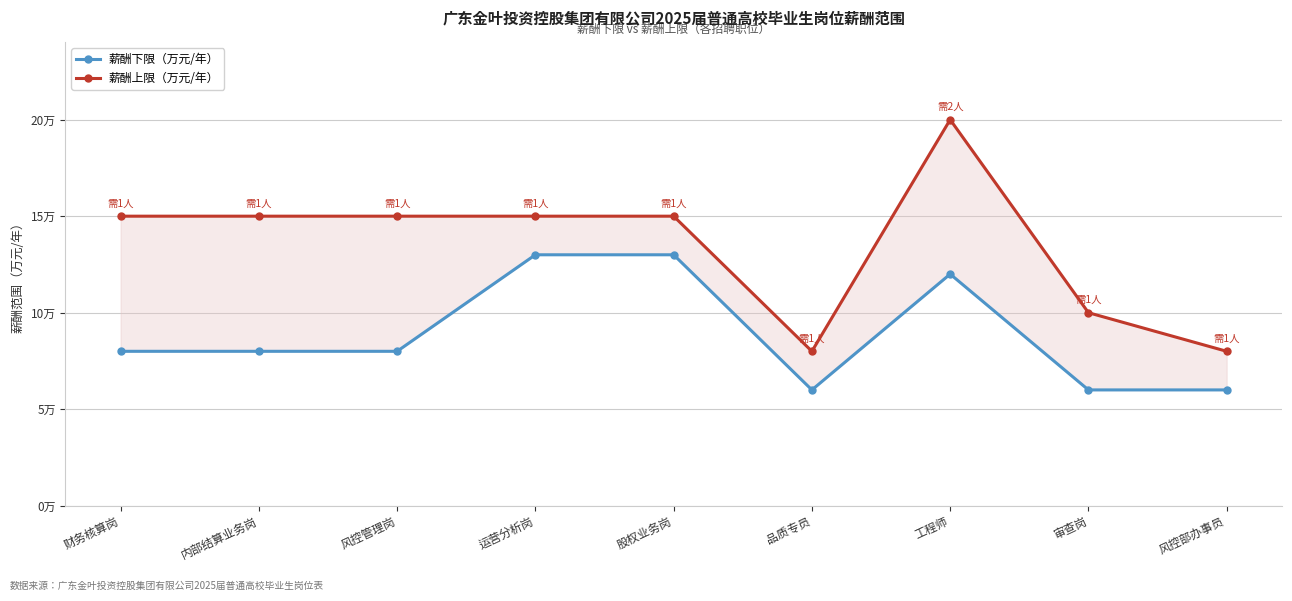

What is the total value across all series at 审查岗?

16